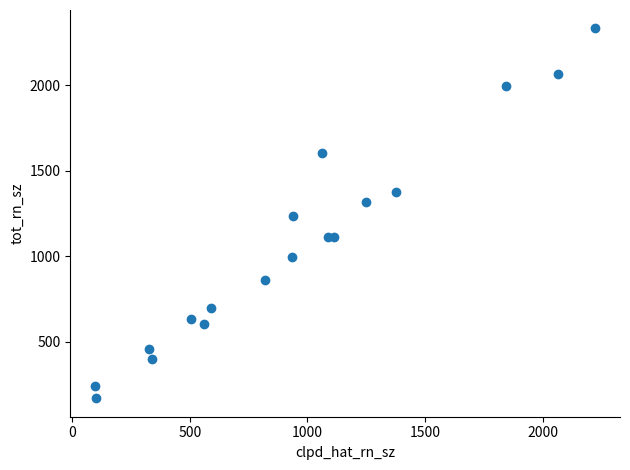

What is the range of Y values (max minus min)?

2161